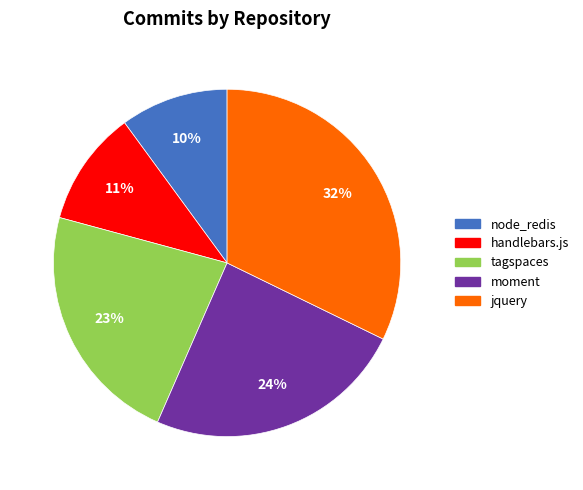

Rank the categories by value from lowest to highest.

node_redis, handlebars.js, tagspaces, moment, jquery